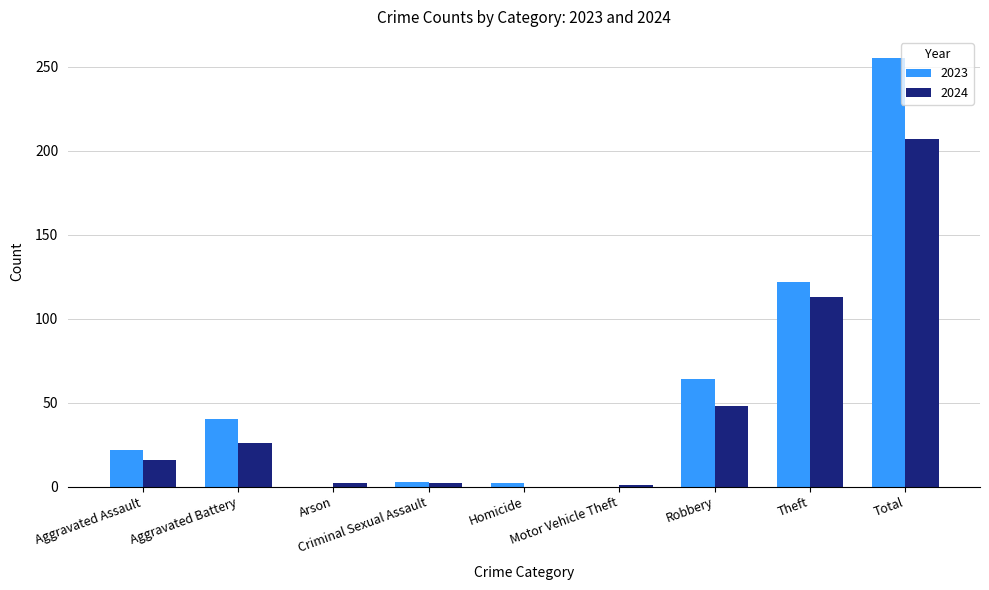

Where is 2023 nearest to the value 127?

Theft